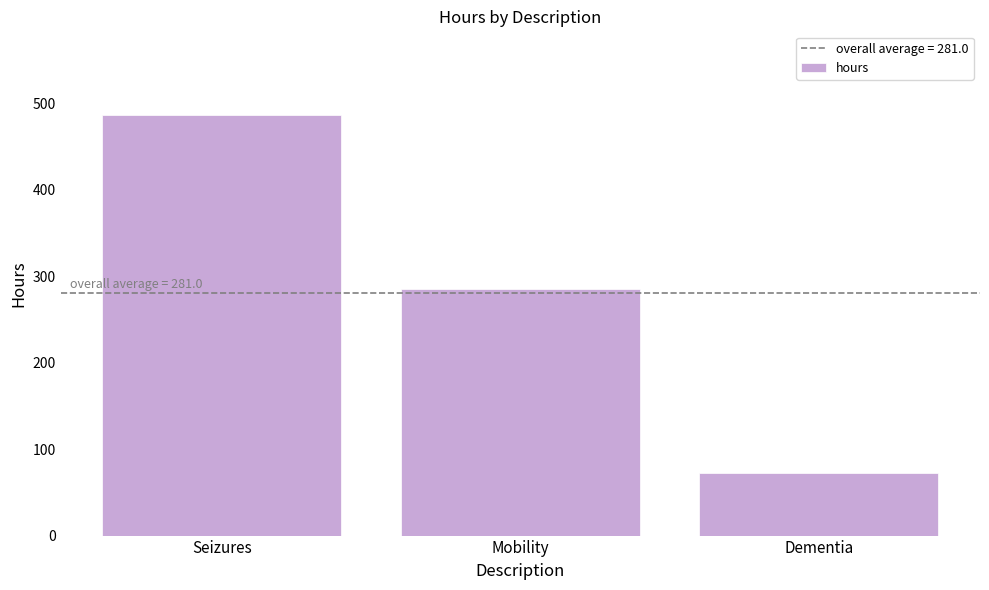

Rank the categories by value from highest to lowest.

Seizures, Mobility, Dementia